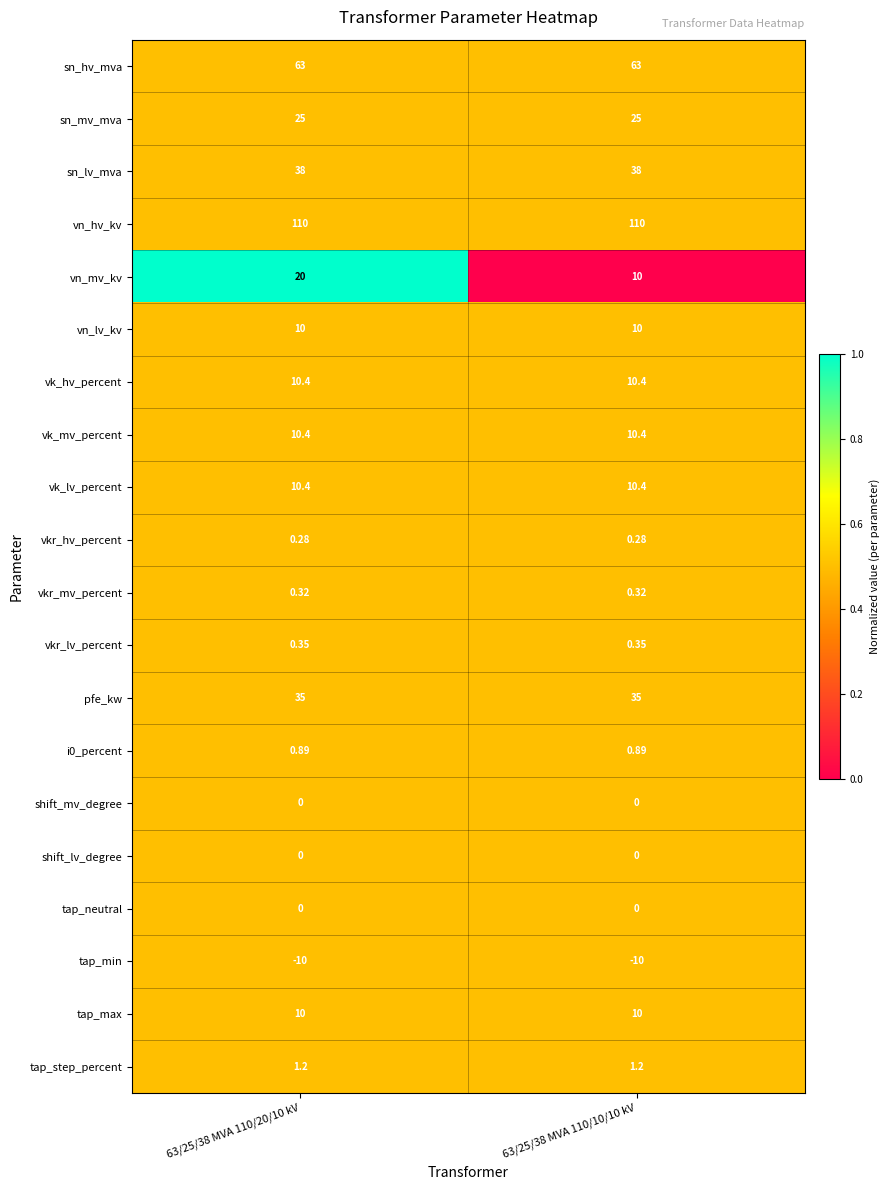

What is the maximum value shown in the chart?

110.0